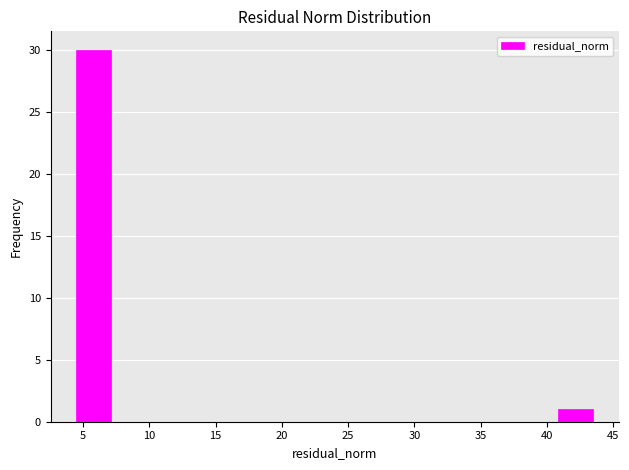

Over which range of the x-axis is the bar tallest?

4.5 to 7.0